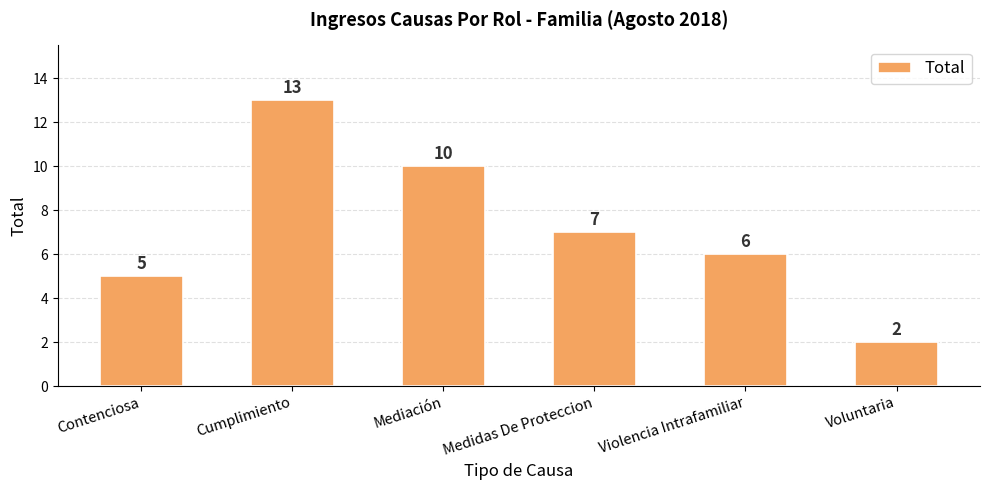

What is the sum of all values?

43